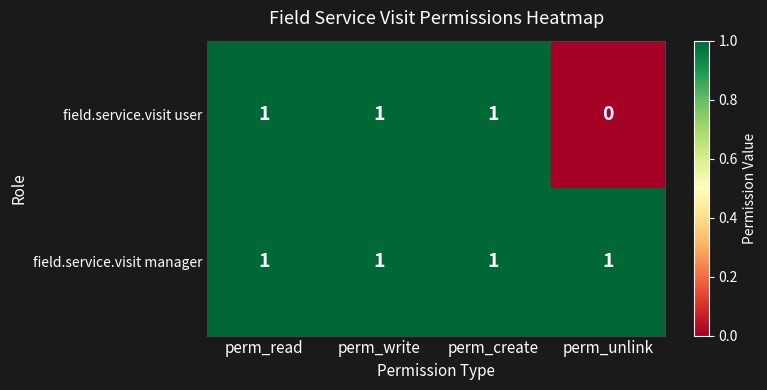

The value of field.service.visit user at perm_write is 1. True or false?

True